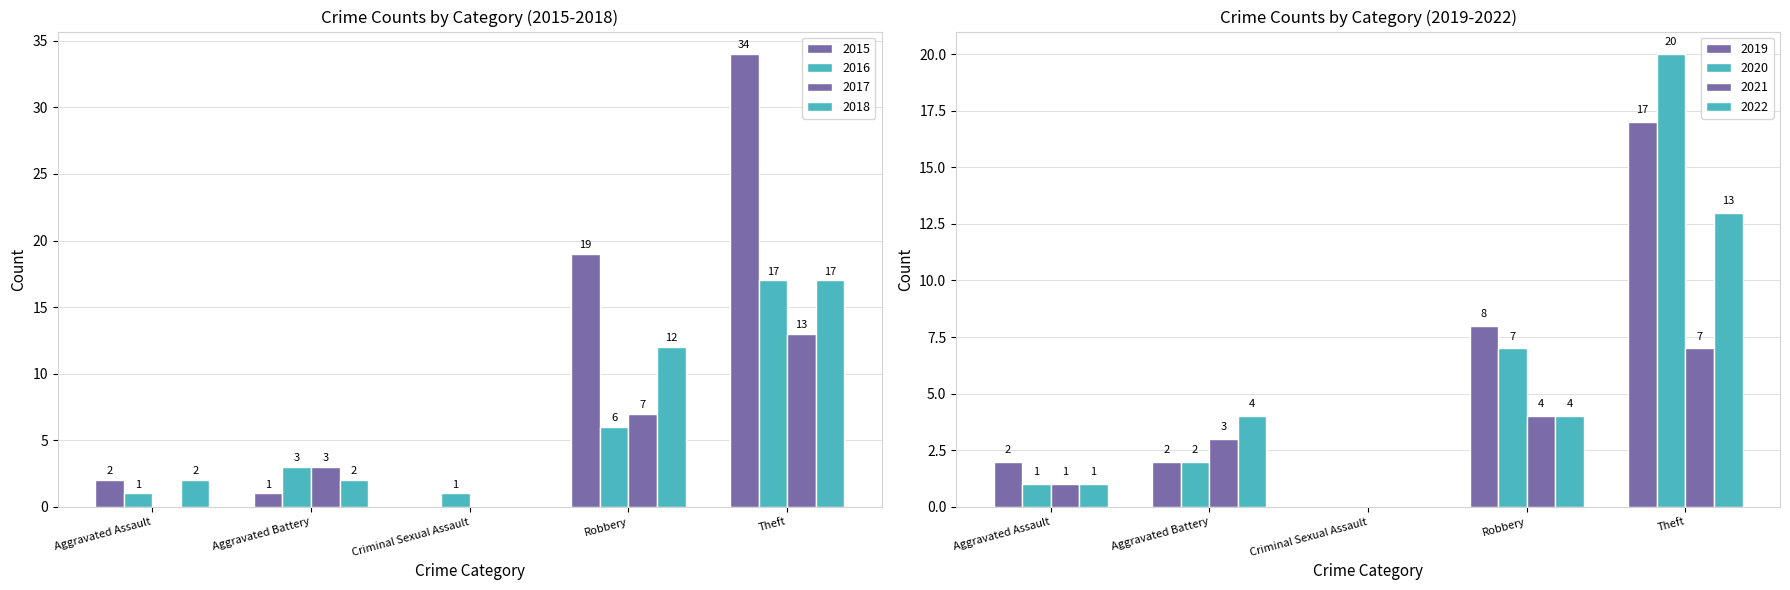

Read the value at Robbery, to the nearest 10.

20